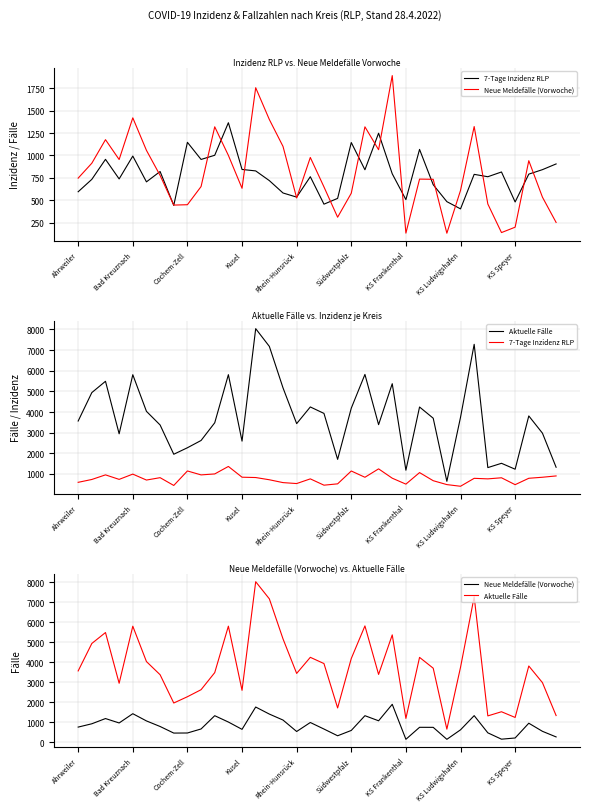

How many distinct data groups are displayed?

3